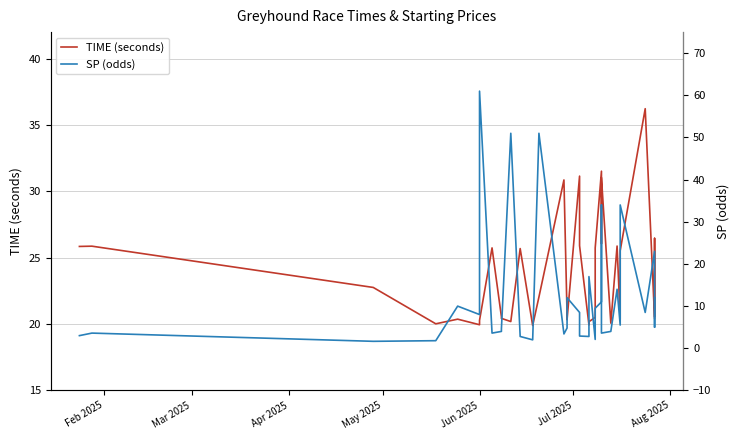

Reading left to right, list all the values displayed in this chart.

TIME (seconds): 25.9	25.9	22.8	20.0	20.4	19.9	20.3	25.7	20.6	20.4	20.2	25.7	19.9	22.0	30.9	20.7	20.3	31.1	25.9	19.9	20.0	20.2	20.5	25.7	31.5	26.1	31.0	20.1	25.9	20.4	25.5	36.2	20.4	26.5	20.6
SP (odds): 3.0	3.6	1.6	1.8	10.0	8.0	61.0	3.6	4.0	4.6	51.0	2.8	2.0	51.0	3.4	4.8	12.0	8.5	2.9	2.8	5.0	17.0	2.1	9.5	11.0	34.0	3.6	4.0	14.0	5.5	34.0	8.5	23.0	5.0	12.0